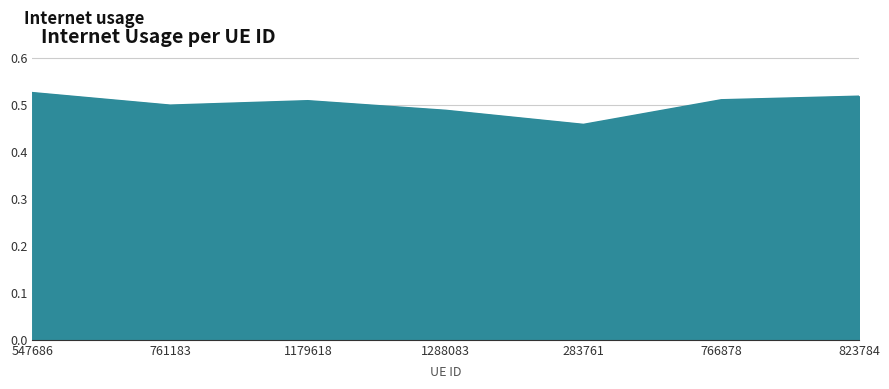

How many values are between 0 and 1?

7